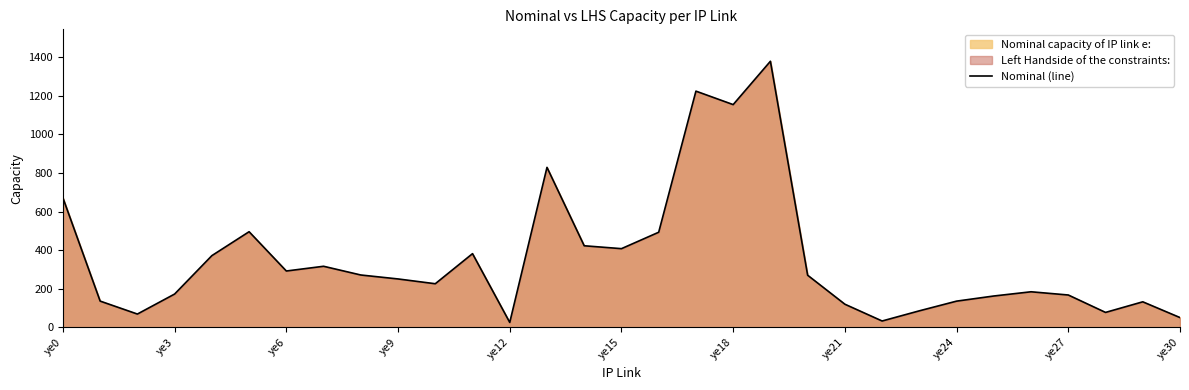

What is the difference between the maximum and minimum values?

1354.4